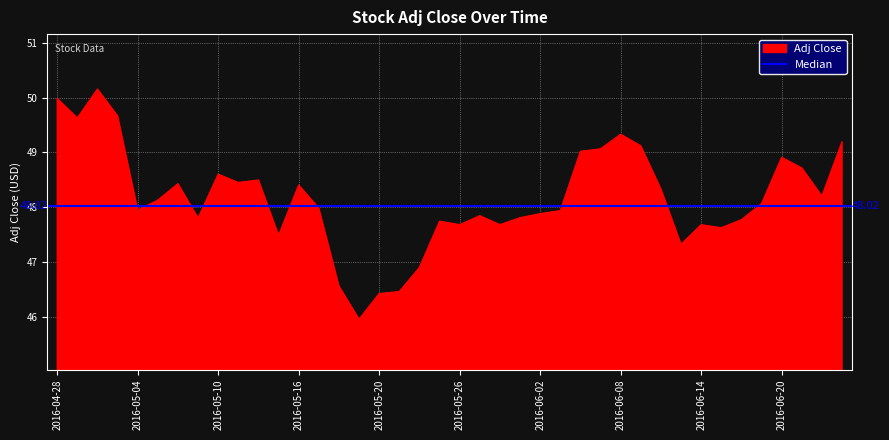

What is the greatest value displayed?

50.2